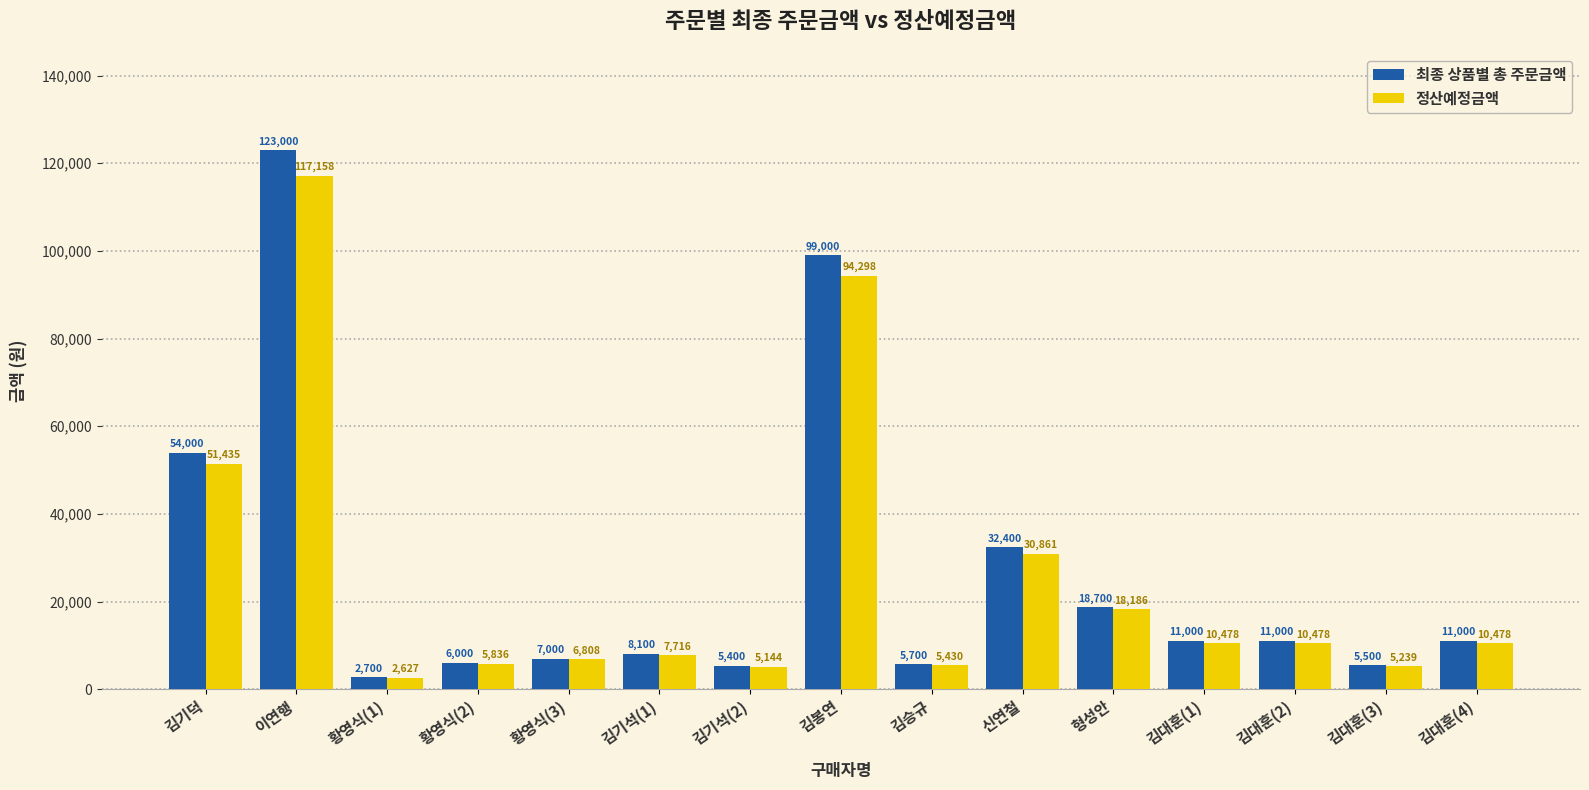

What is the difference between the 정산예정금액 values at 이연행 and 형성안?

98972